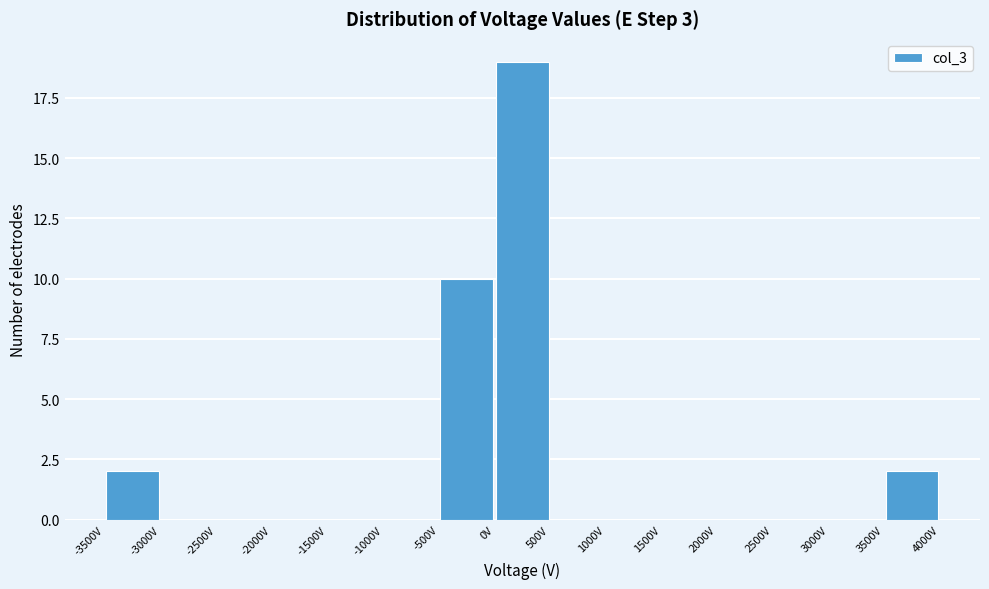

Which range on the x-axis has the tallest bar?

0 to 500